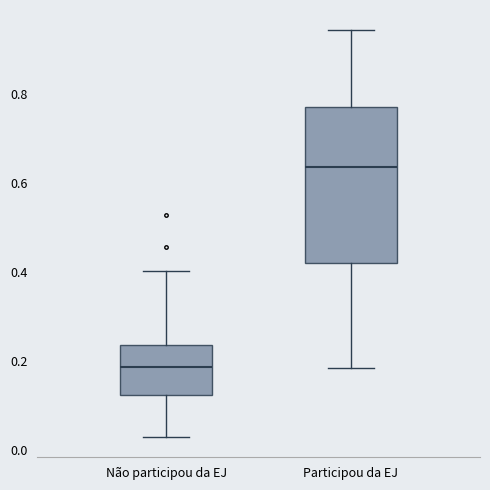

Reading left to right, read every box against the y-axis: the position of its median line, the range the box covers, and the ends of its whiskers. The values are not printed on the chart, so give them approximately, as read against the axis.

Não participou da EJ: median 0.18, box 0.12 to 0.24, whiskers 0.02 to 0.40
Participou da EJ: median 0.64, box 0.42 to 0.78, whiskers 0.18 to 0.94